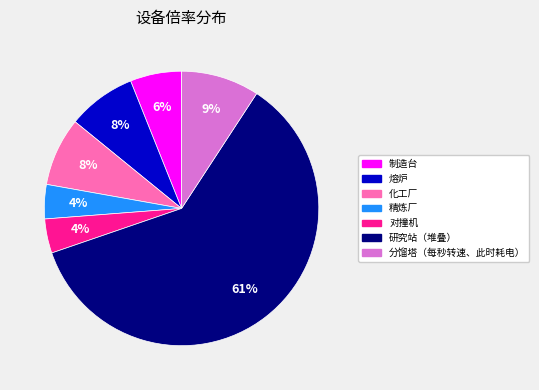

To the nearest percent, what is the combined percentage of 熔炉 and 化工厂?

16%